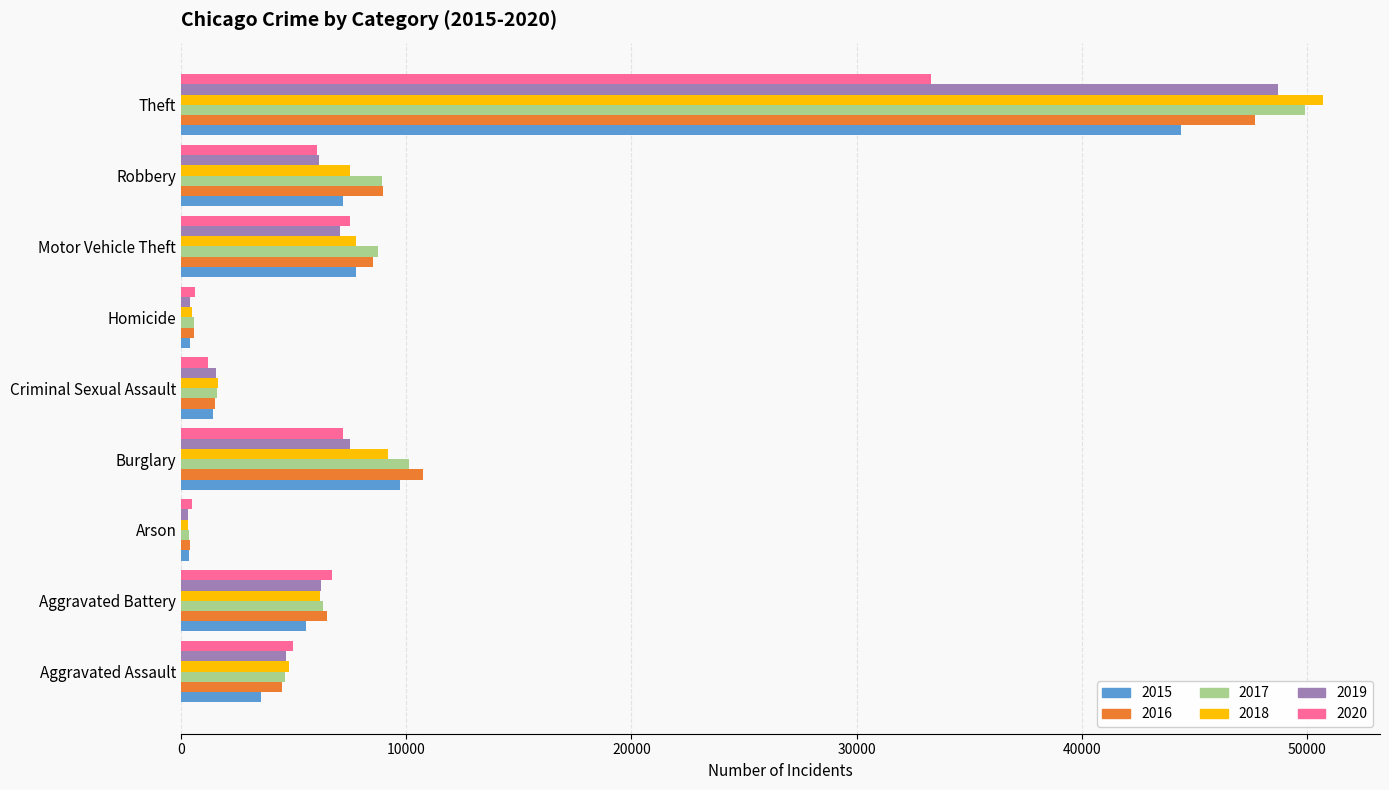

What is the total value across all series at Theft?

274757